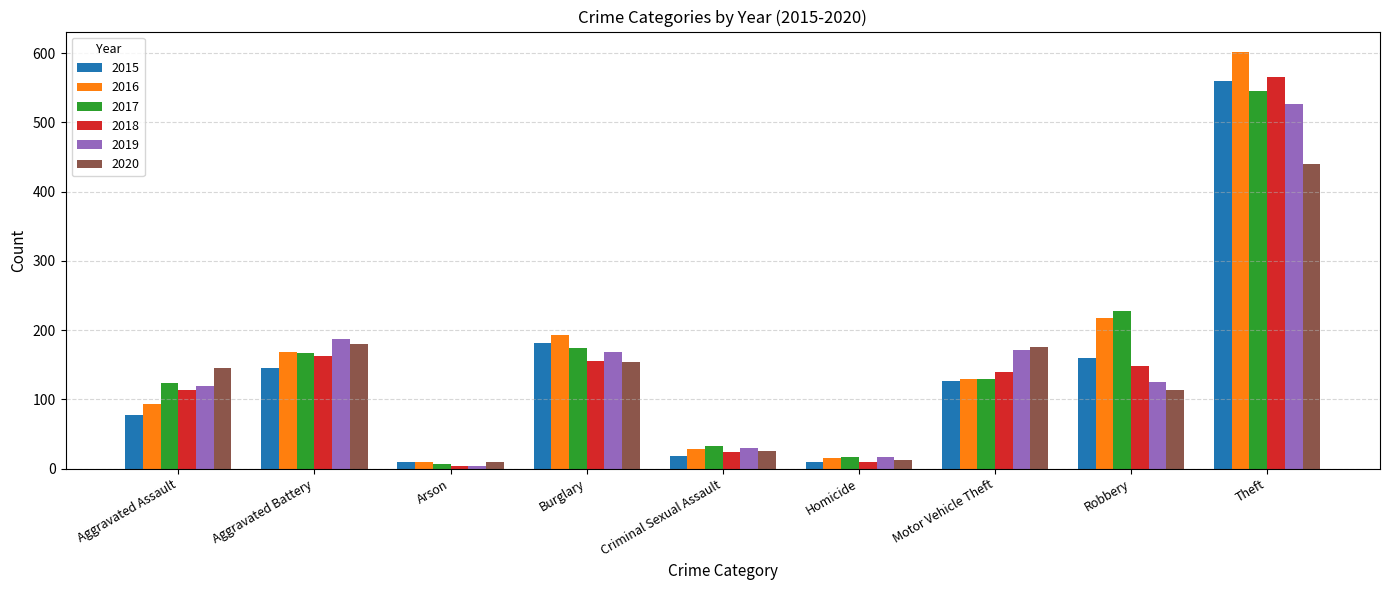

What is the value of the 2015 bar at the 3rd from the left?

9